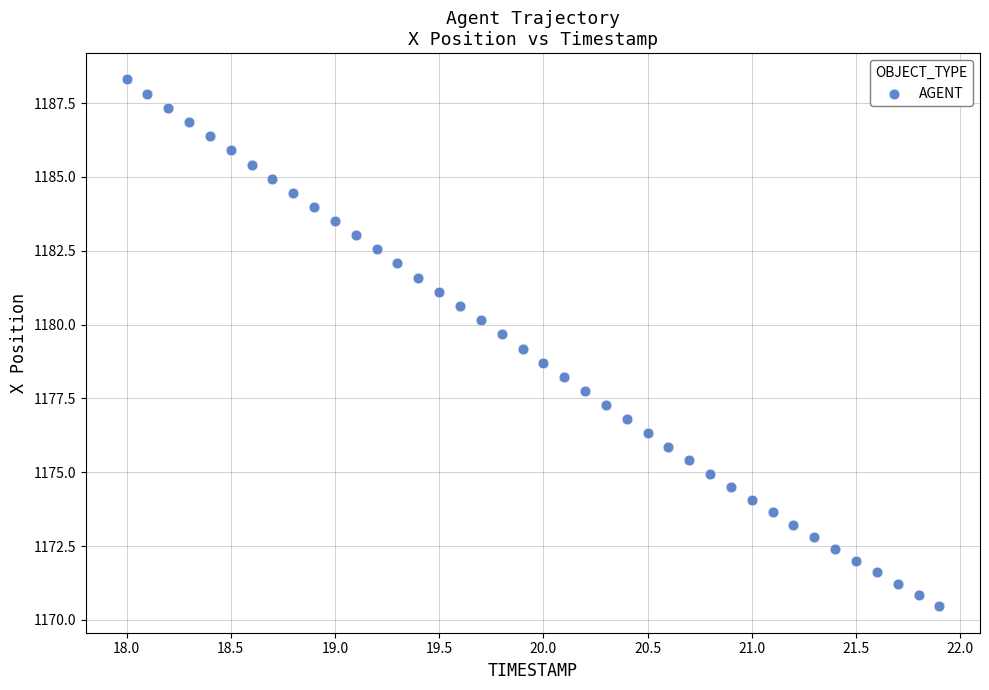

What is the range of Y values (max minus min)?

17.8